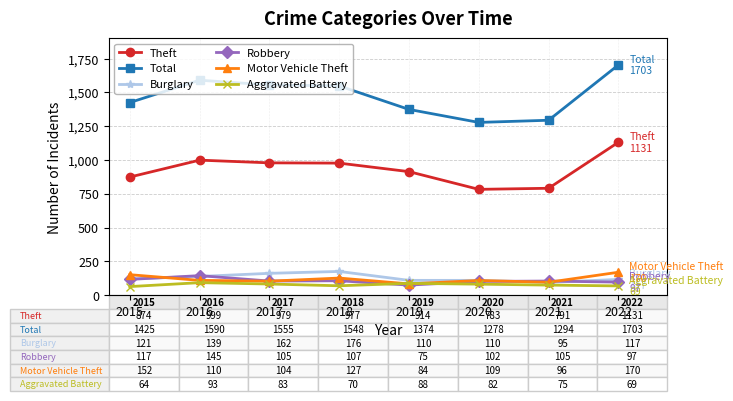

At which category is the sum across all series the highest?

2022